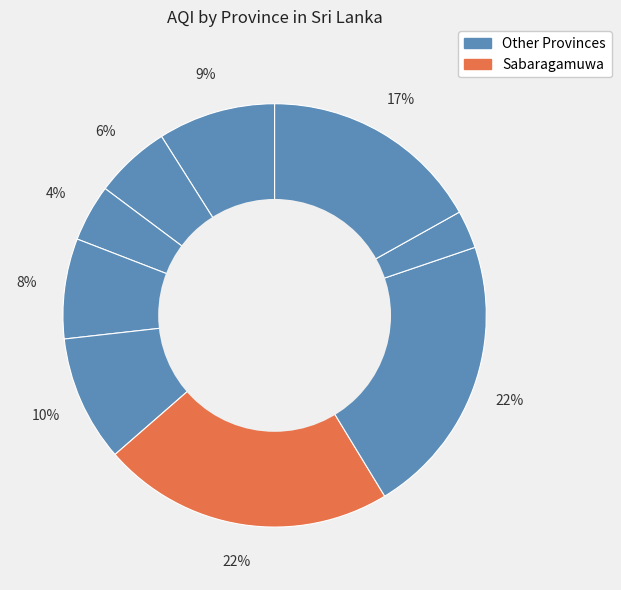

How many slices are in this pie chart?

9